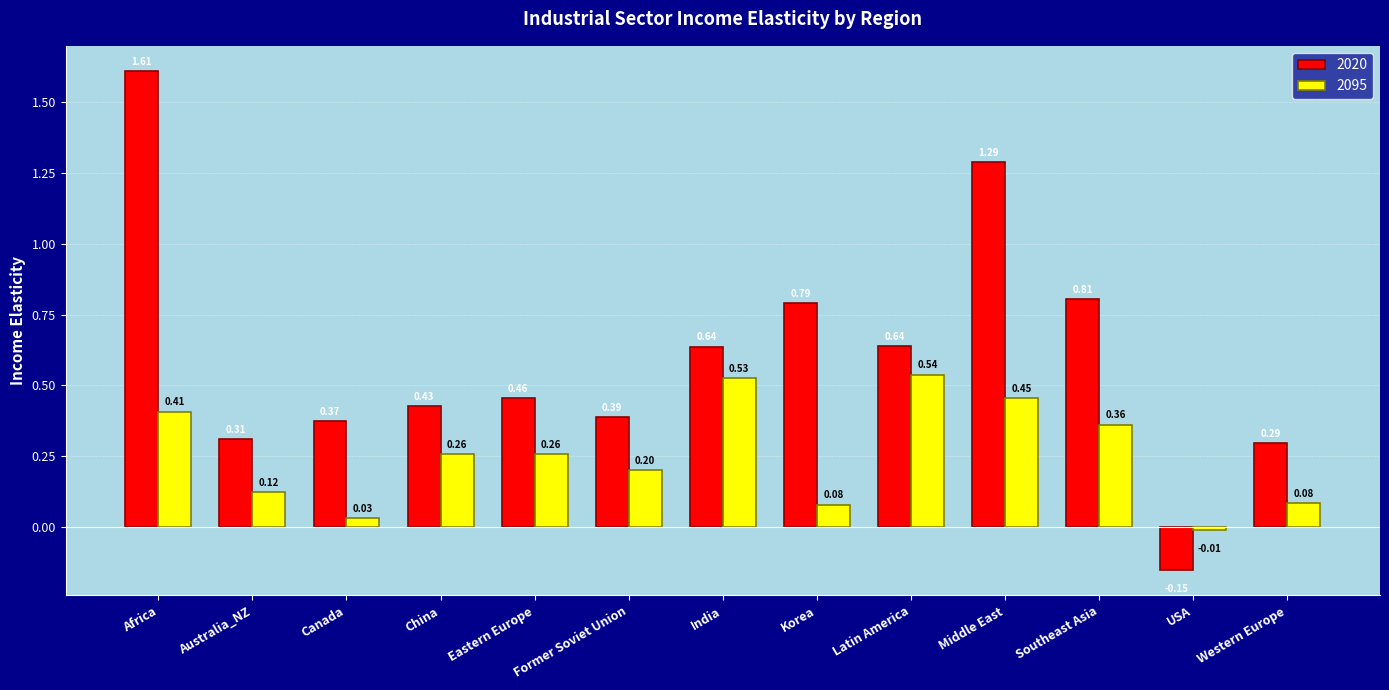

Rank the series by their average value, from lowest to highest.

2095, 2020